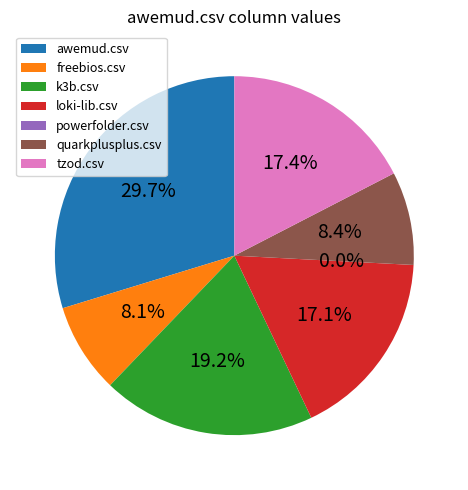

To the nearest percent, what is the average slice percentage?

14%